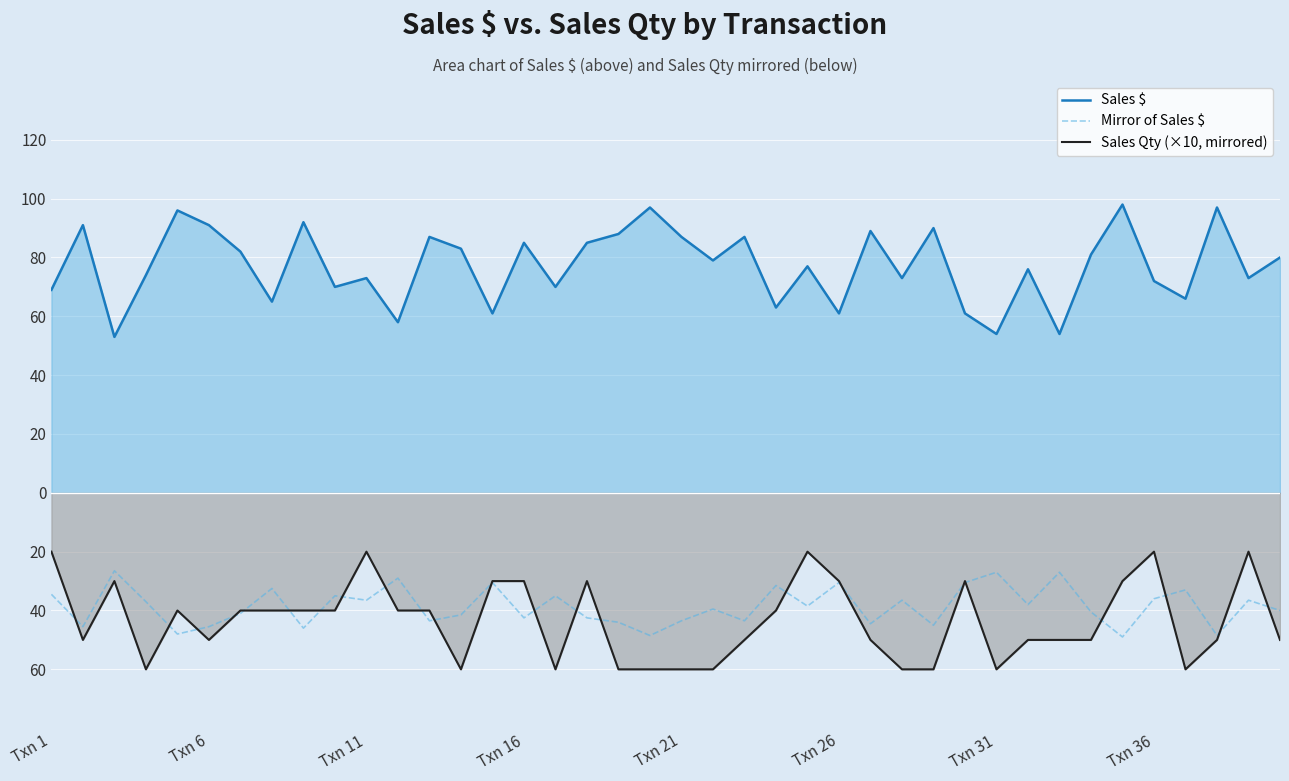

Between 39 and 23, which is larger?

39